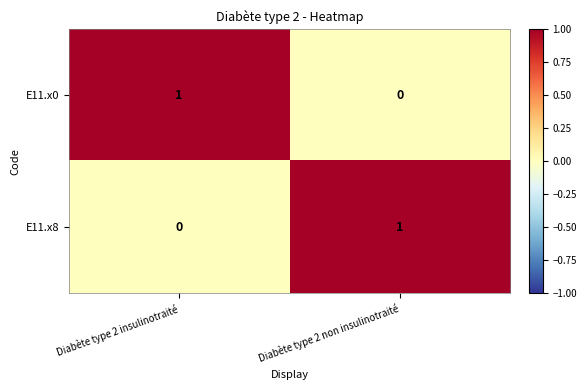

True or false: E11.x0 has a value of 0 at Diabète type 2 non insulinotraité.

True